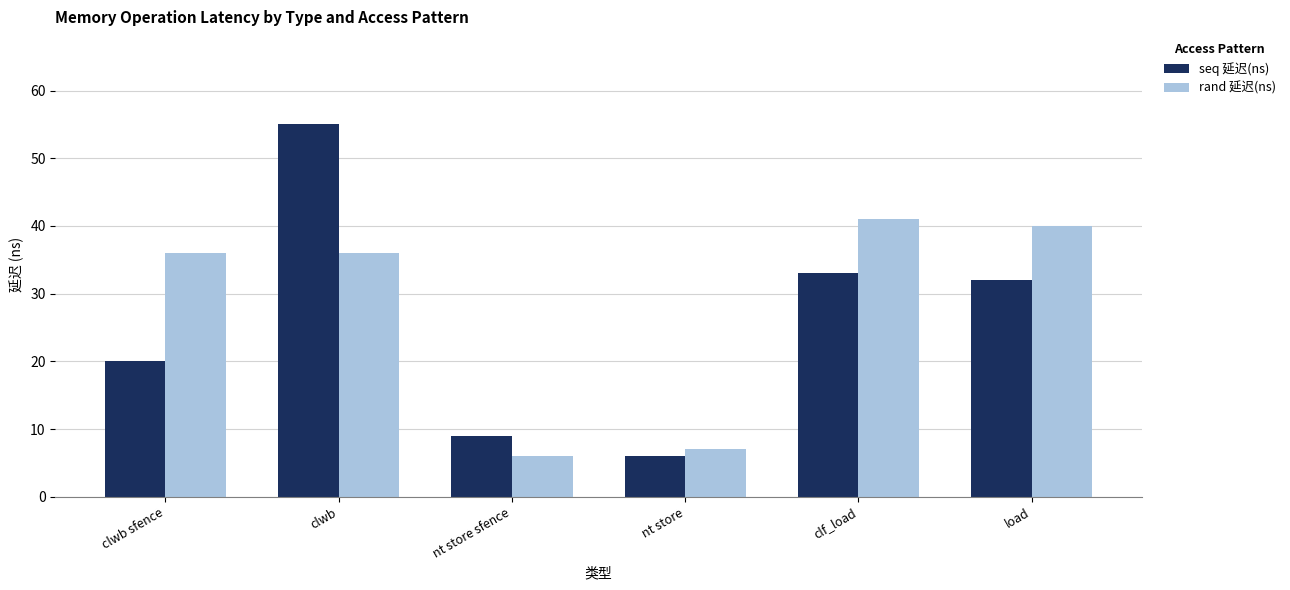

Rank the series by their maximum value, from highest to lowest.

seq 延迟(ns), rand 延迟(ns)